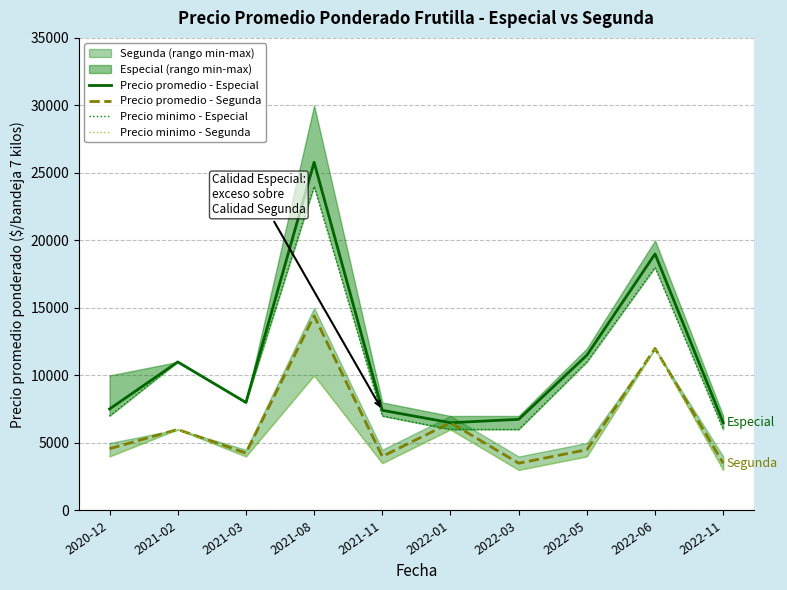

What is the difference between the maximum and minimum values in the Precio minimo - Segunda series?

9000